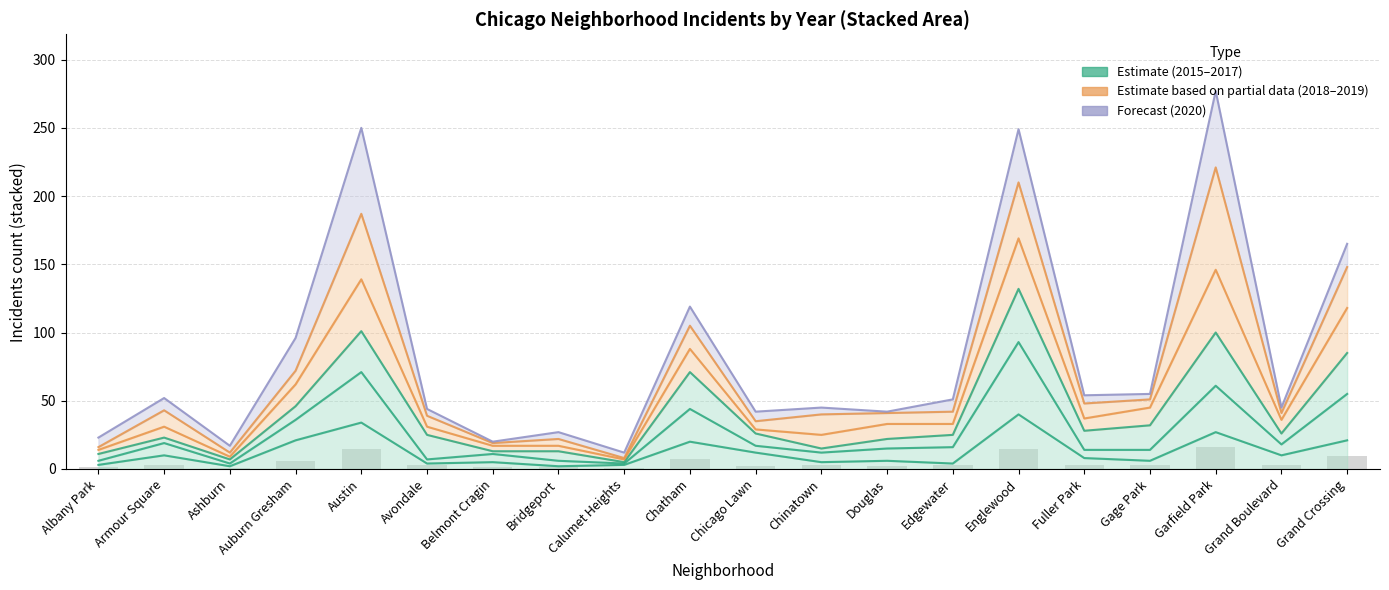

What is the maximum value shown in the chart?

221